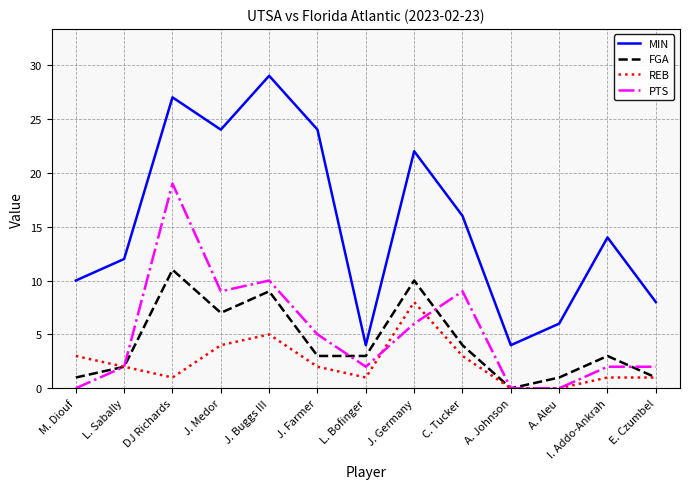

What is the difference between the second highest and minimum values in the PTS series?

10